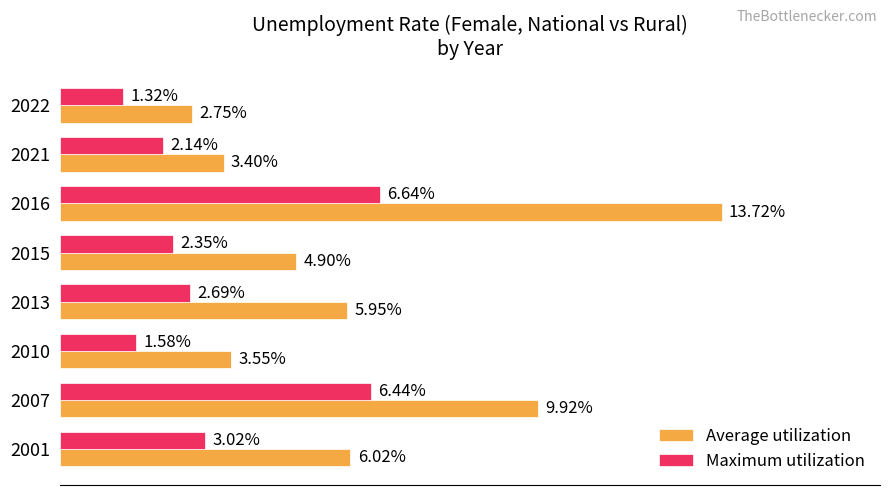

Which series has the widest spread of values?

Average utilization